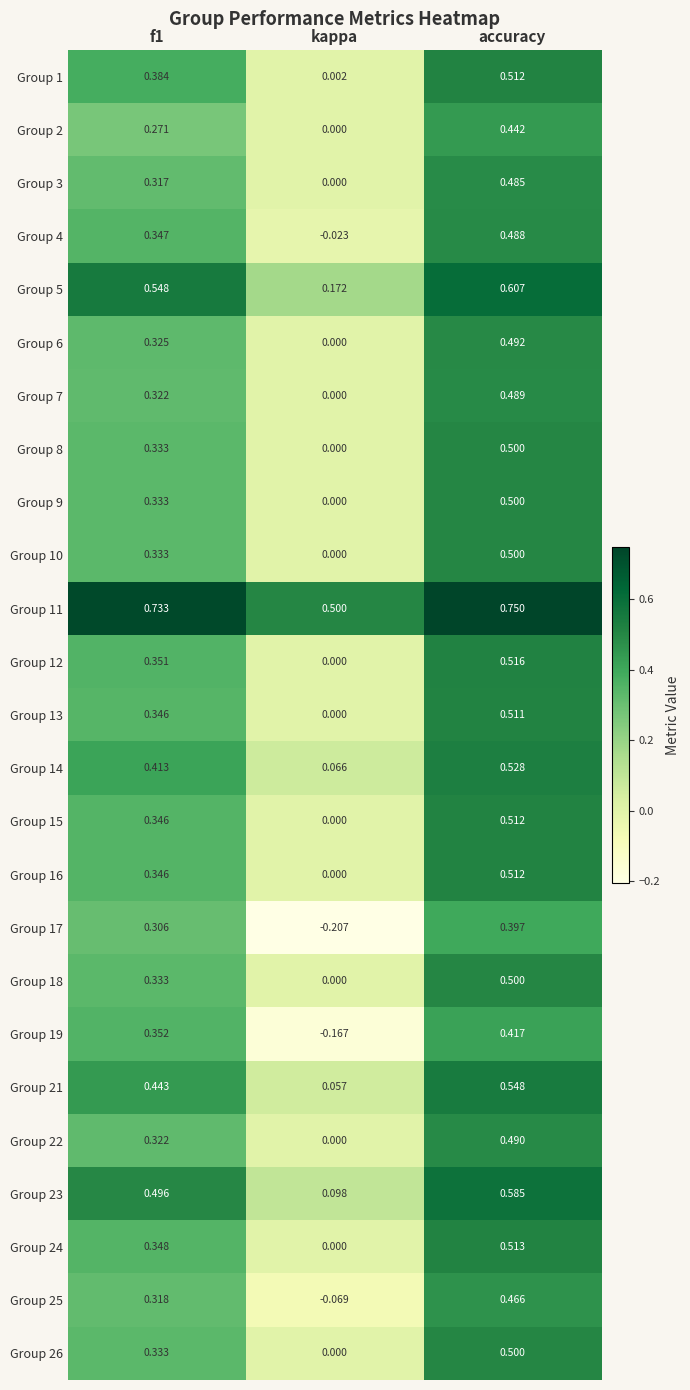

Where is Group 1 nearest to the value 0?

kappa